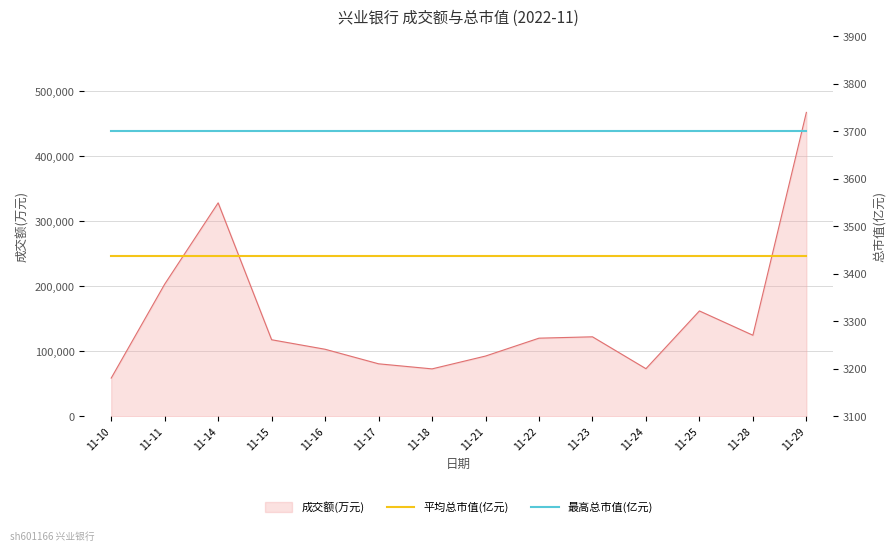

True or false: 平均总市值(亿元) has more than 0 interior local peaks.

False